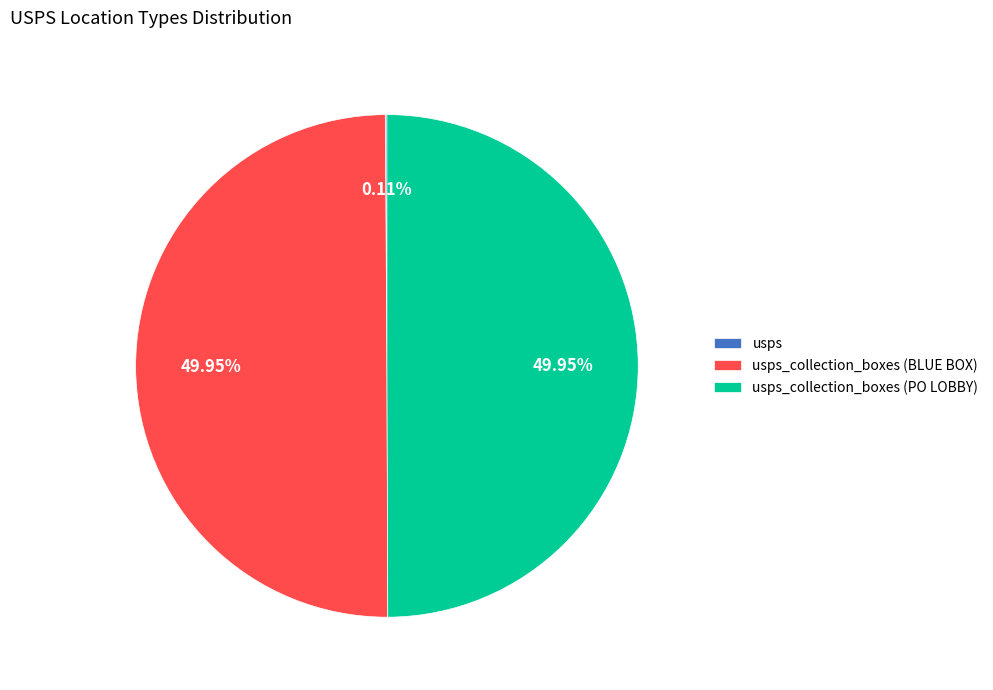

Combined, do usps_collection_boxes (PO LOBBY) and usps account for over 50%?

Yes